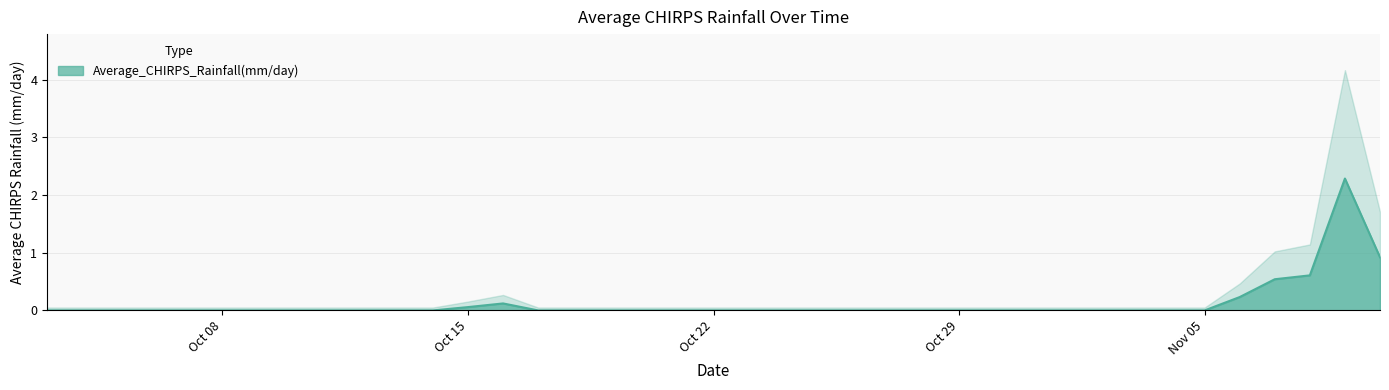

Reading left to right, transcribe all the data shown in this chart.

0.0	0.0	0.0	0.0	0.0	0.0	0.0	0.0	0.0	0.0	0.0	0.0	0.1	0.1	0.0	0.0	0.0	0.0	0.0	0.0	0.0	0.0	0.0	0.0	0.0	0.0	0.0	0.0	0.0	0.0	0.0	0.0	0.0	0.0	0.2	0.5	0.6	2.3	0.9